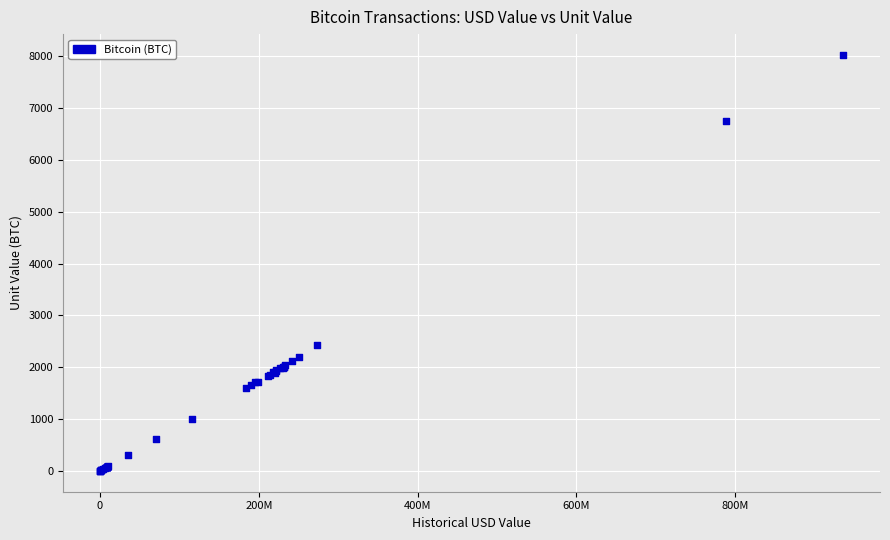

What Y value in the scatter plot is closest to 4011?

2427.7